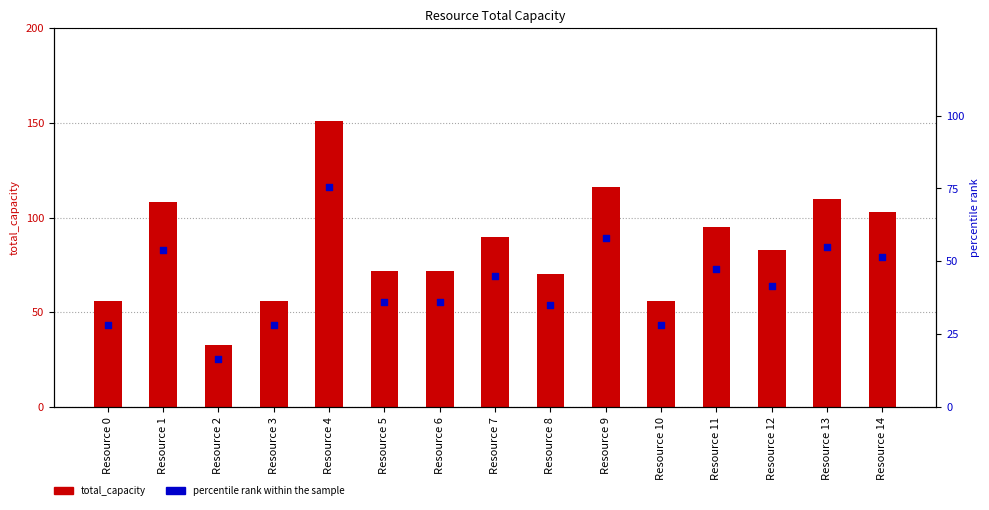

Which series contains the highest Y value?

total_capacity